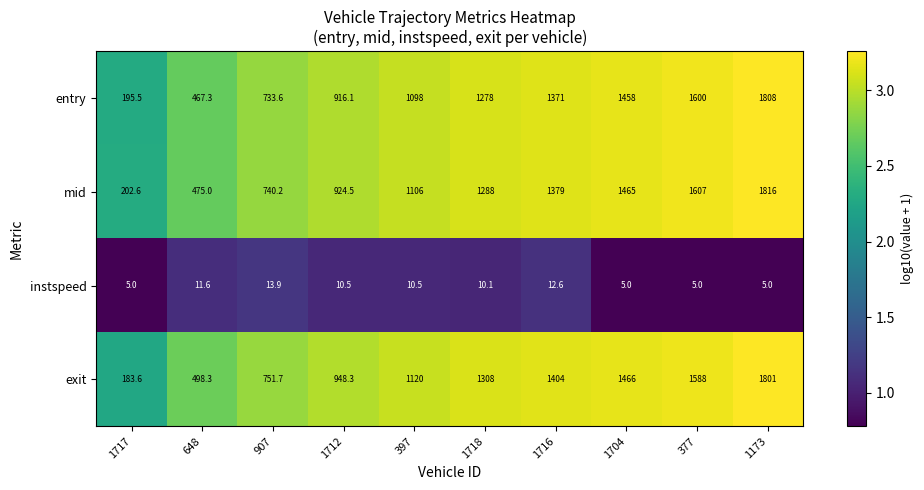

Which label corresponds to the largest value in the chart?

1173